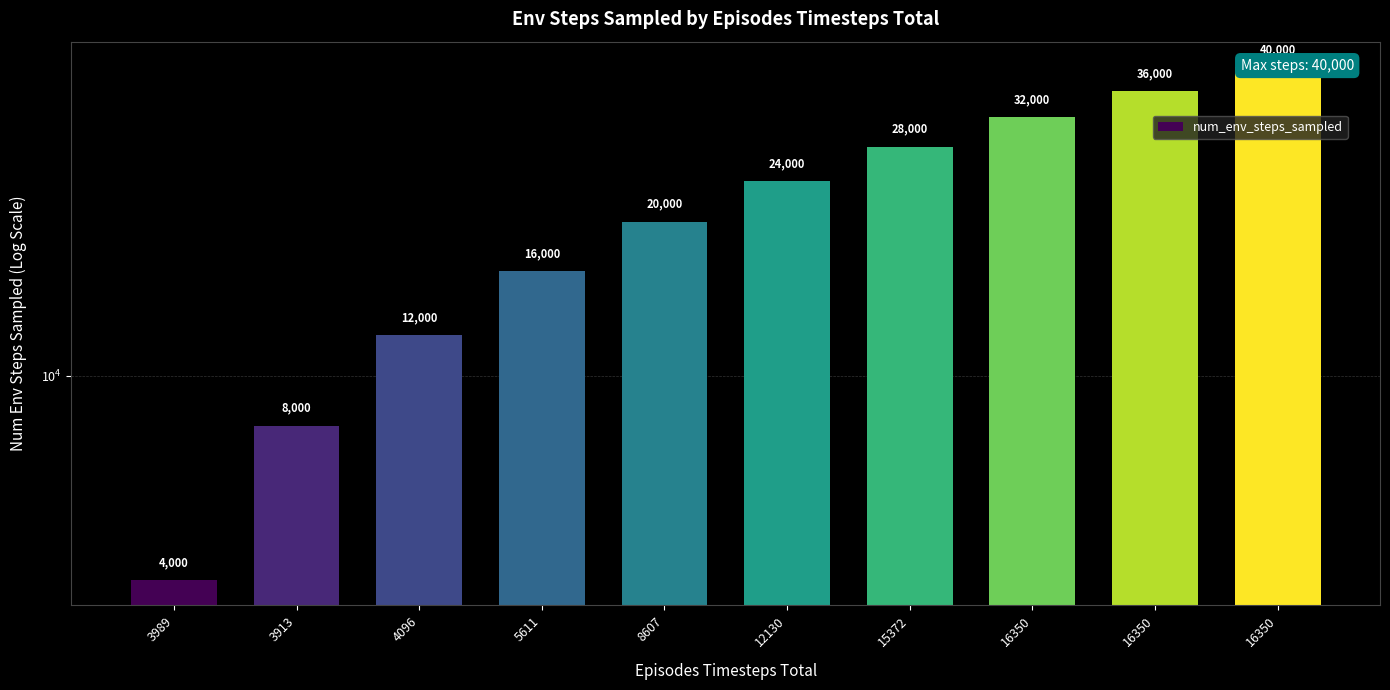

Rank the categories by value from highest to lowest.

16350, 16350, 16350, 15372, 12130, 8607, 5611, 4096, 3913, 3989